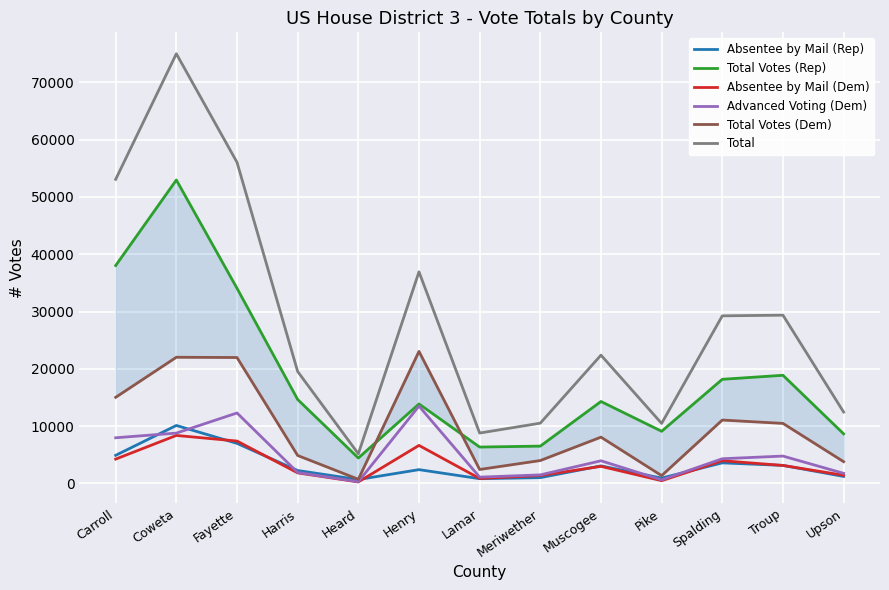

What is the average value of the Advanced Voting (Dem) series?

4838